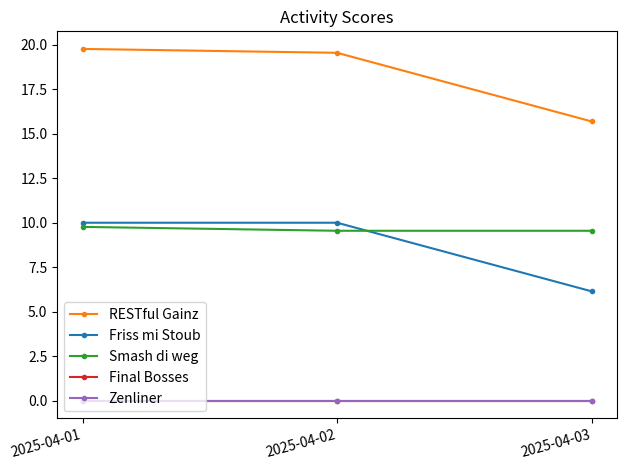

Reading left to right, transcribe all the data shown in this chart.

RESTful Gainz: 2025-04-01=19.8	2025-04-02=19.5	2025-04-03=15.7
Friss mi Stoub: 2025-04-01=10.0	2025-04-02=10.0	2025-04-03=6.1
Smash di weg: 2025-04-01=9.8	2025-04-02=9.5	2025-04-03=9.5
Final Bosses: 2025-04-01=0.0	2025-04-02=0.0	2025-04-03=0.0
Zenliner: 2025-04-01=0.0	2025-04-02=0.0	2025-04-03=0.0